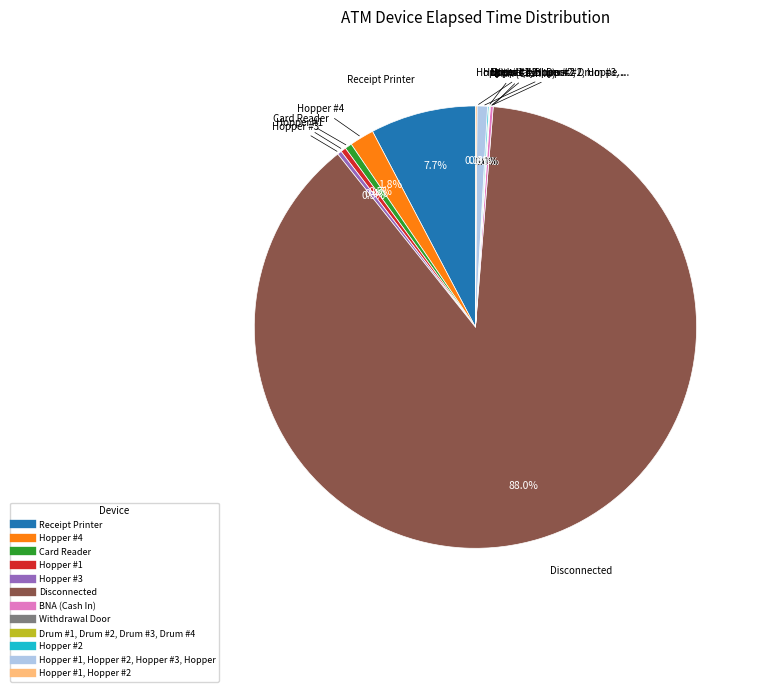

Is there a majority slice in this chart?

Yes